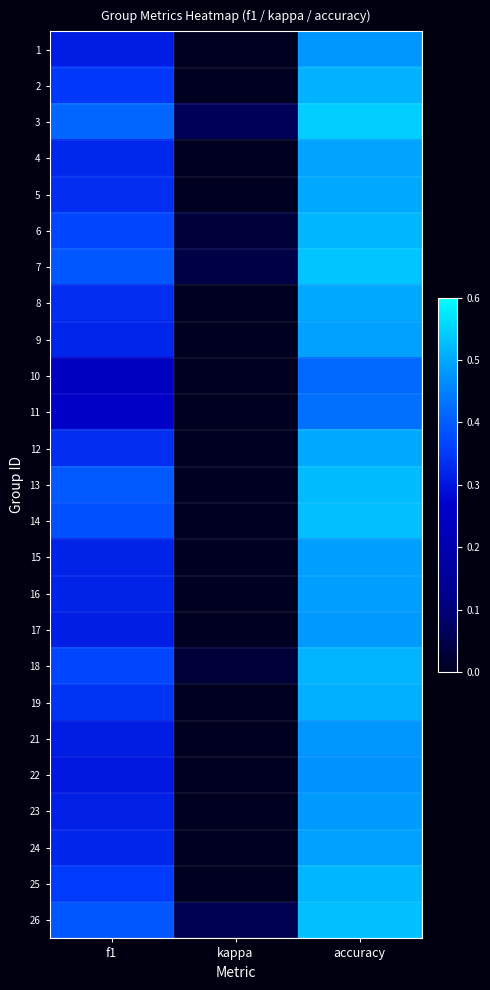

At which category is the sum across all series the highest?

accuracy